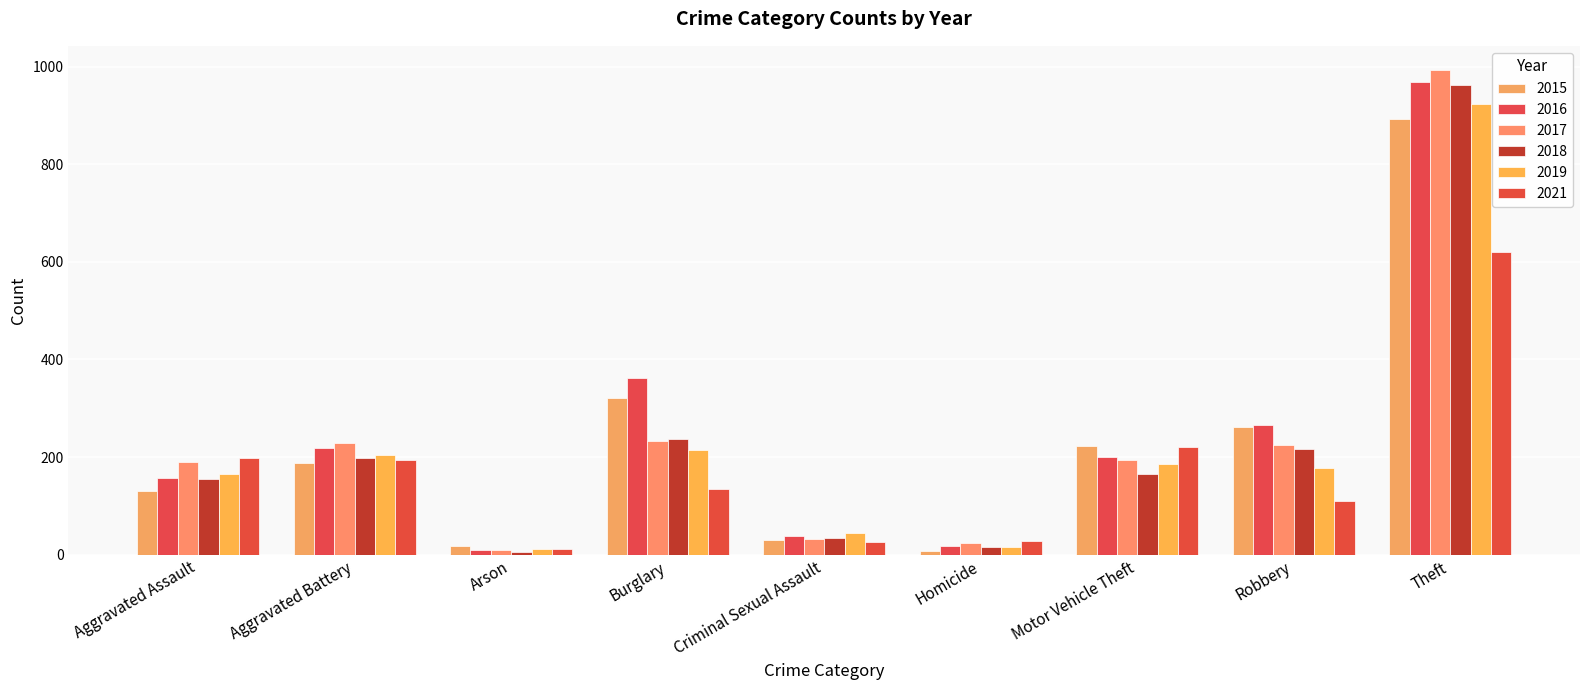

How many categories are shown in the chart?

9